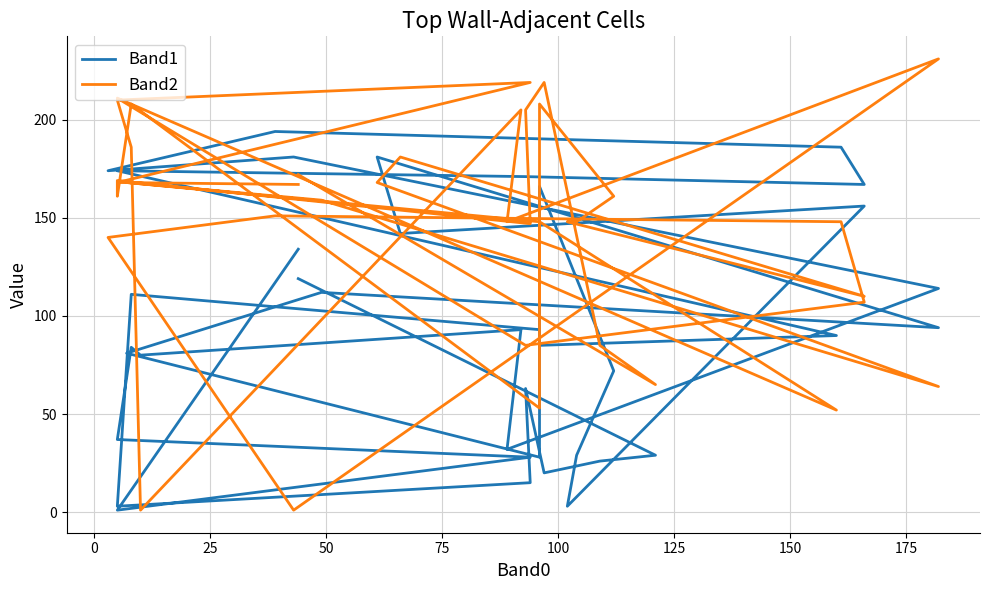

What are all the series names shown in the legend?

Band1, Band2